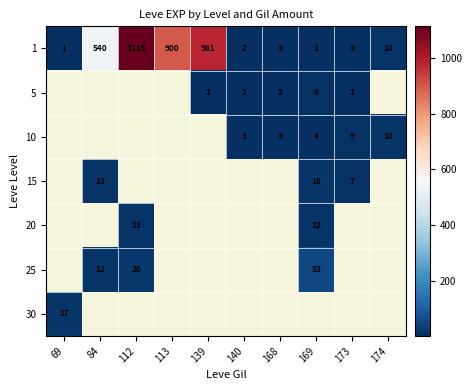

How many series are shown in this chart?

7